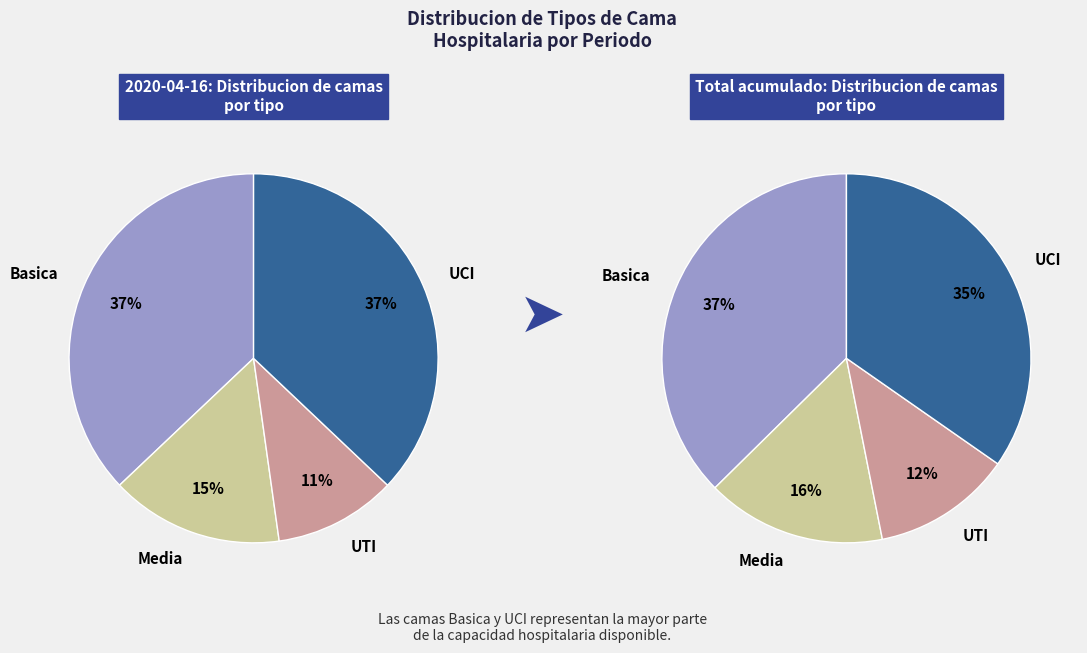

What percentage do UCI and Media together represent?

52.2%